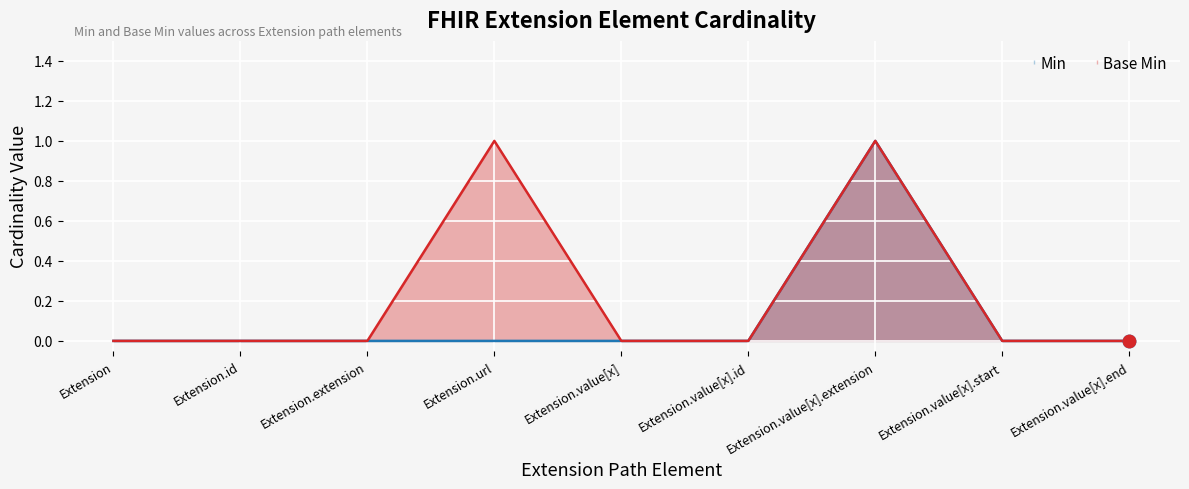

What are all the series names shown in the legend?

Min, Base Min